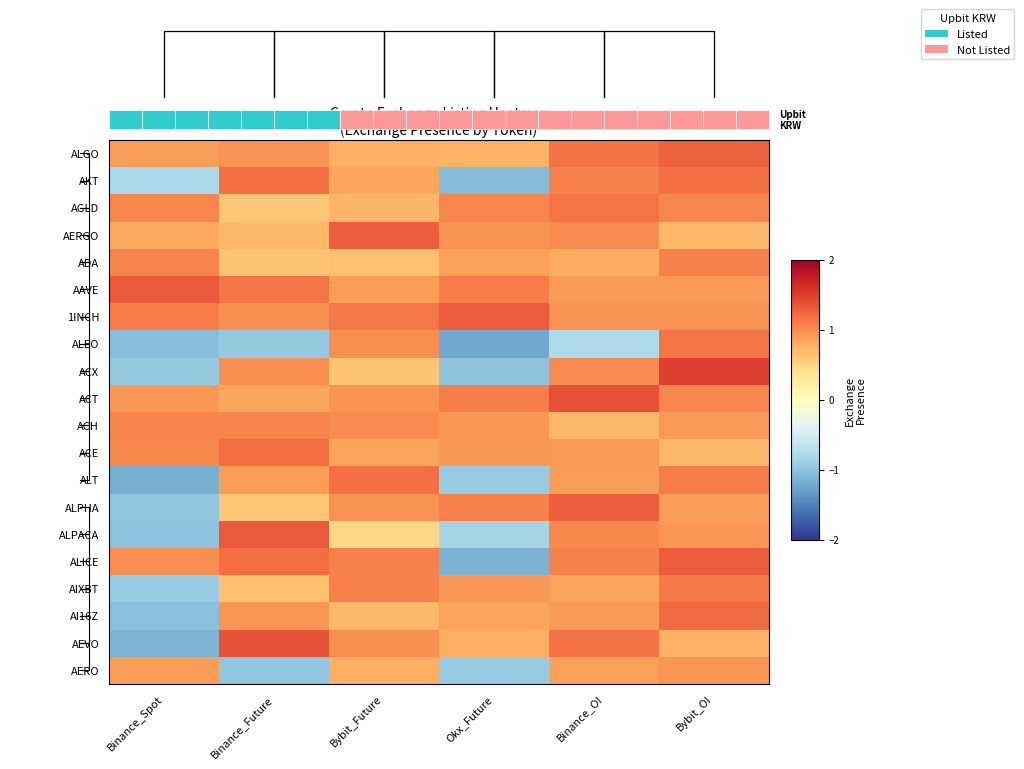

At how many categories does at least one series exceed 0?

6